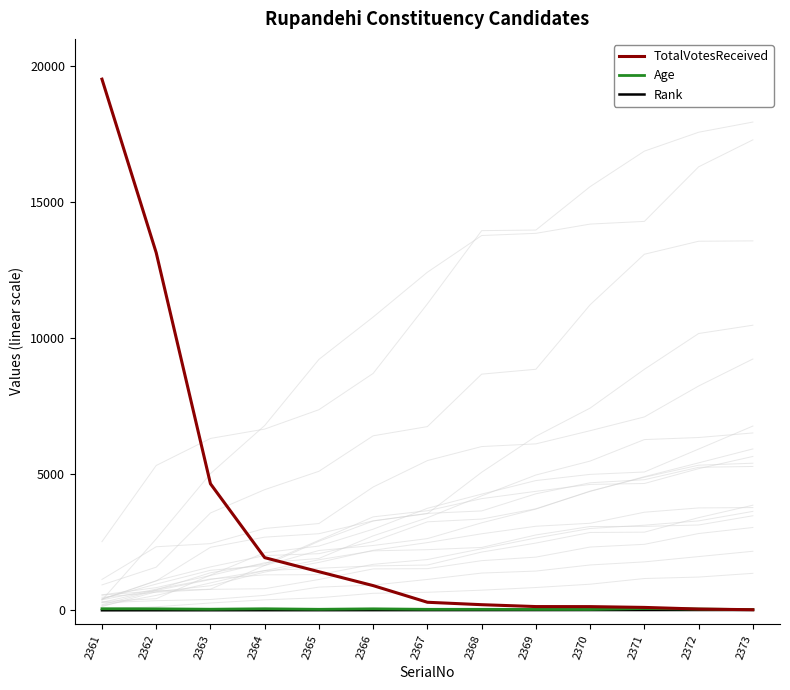

What is the difference between the second highest and second lowest values in the Age series?

25